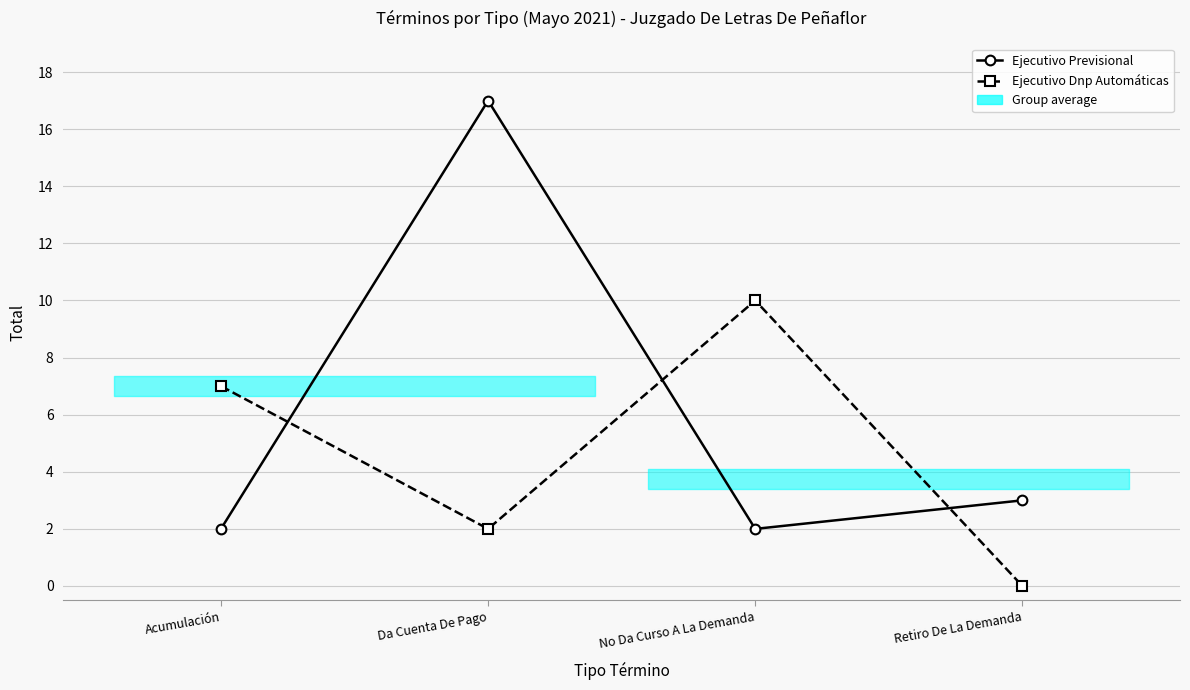

At which label is Ejecutivo Previsional closest to 9?

Retiro De La Demanda